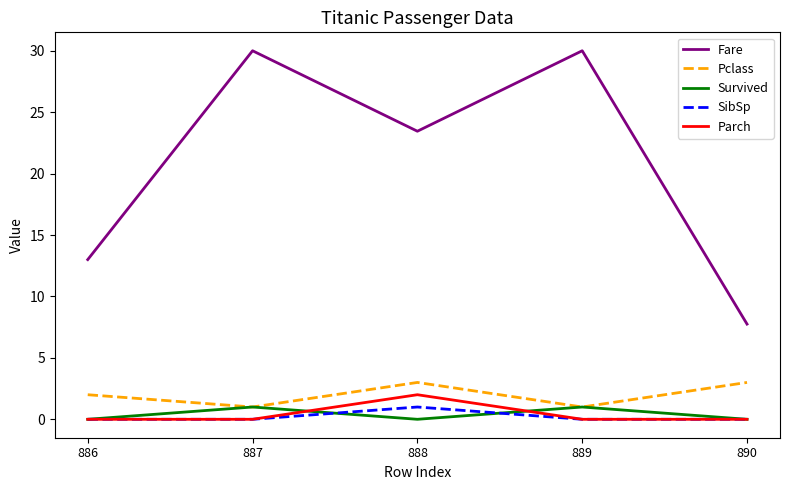

True or false: Fare has a value of 14.9 at 889.

False